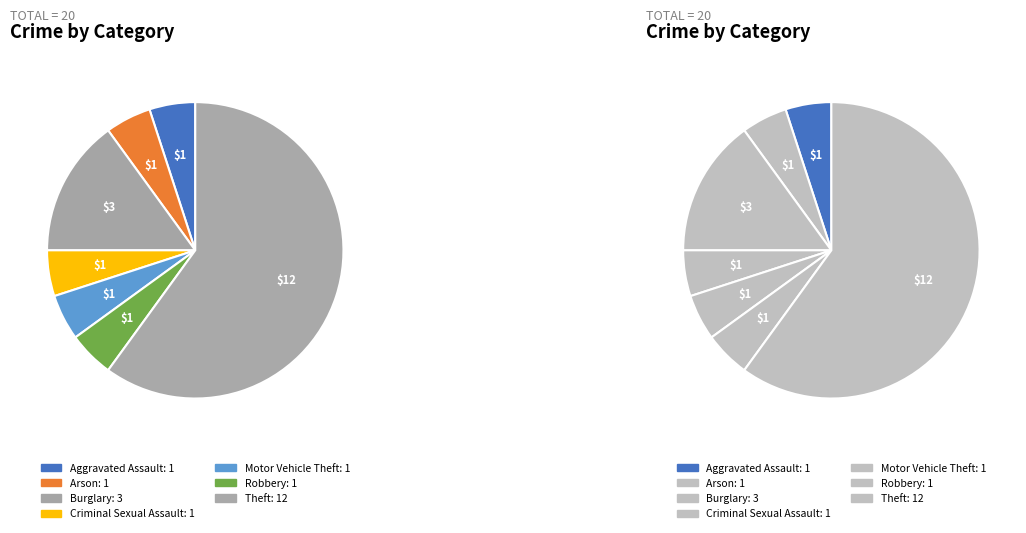

What is the total percentage of Motor Vehicle Theft and Robbery?

10.0%